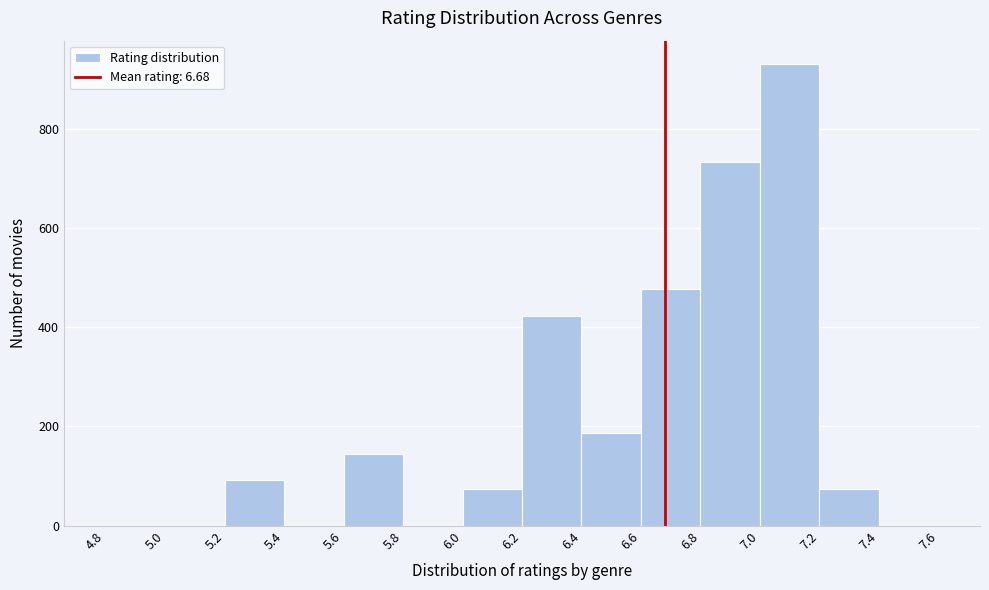

Which range on the x-axis has the tallest bar?

7.0 to 7.2